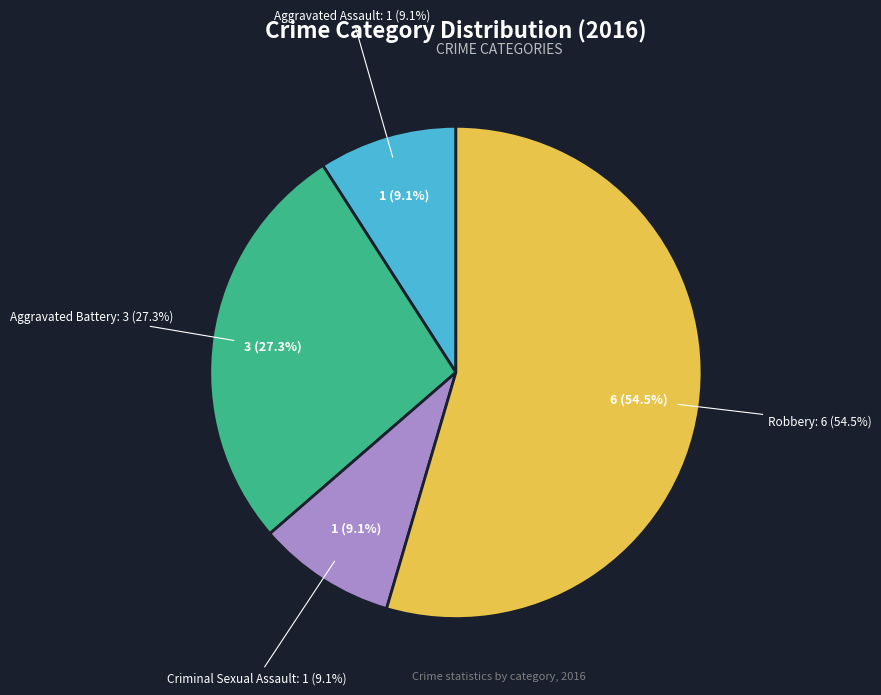

What is the majority slice?

Robbery